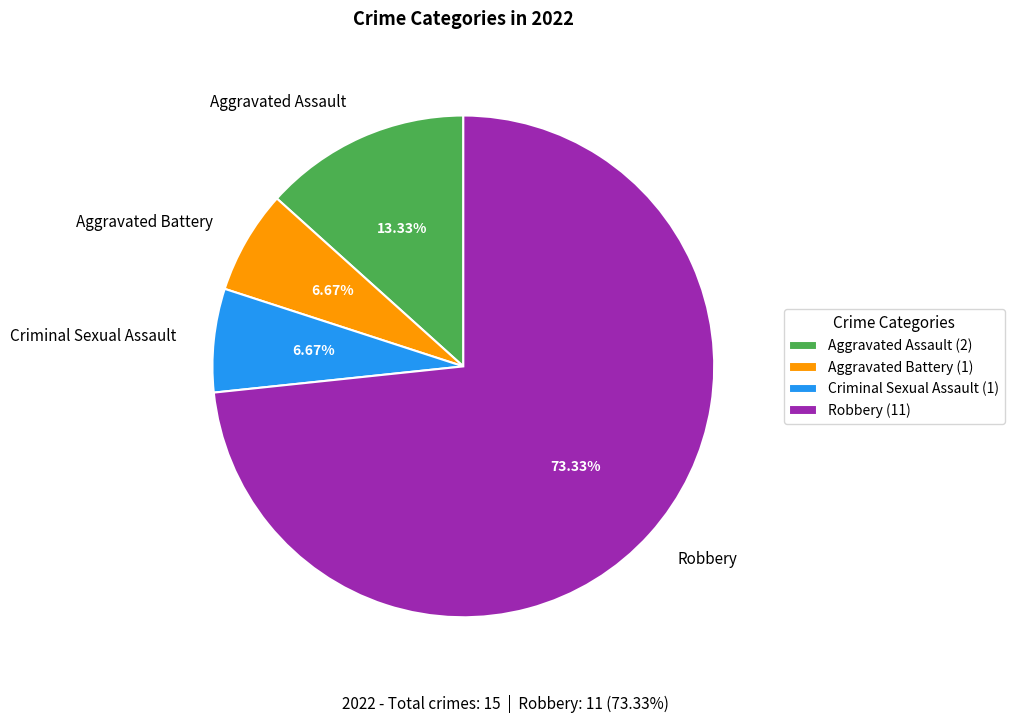

How many slices are in this pie chart?

4